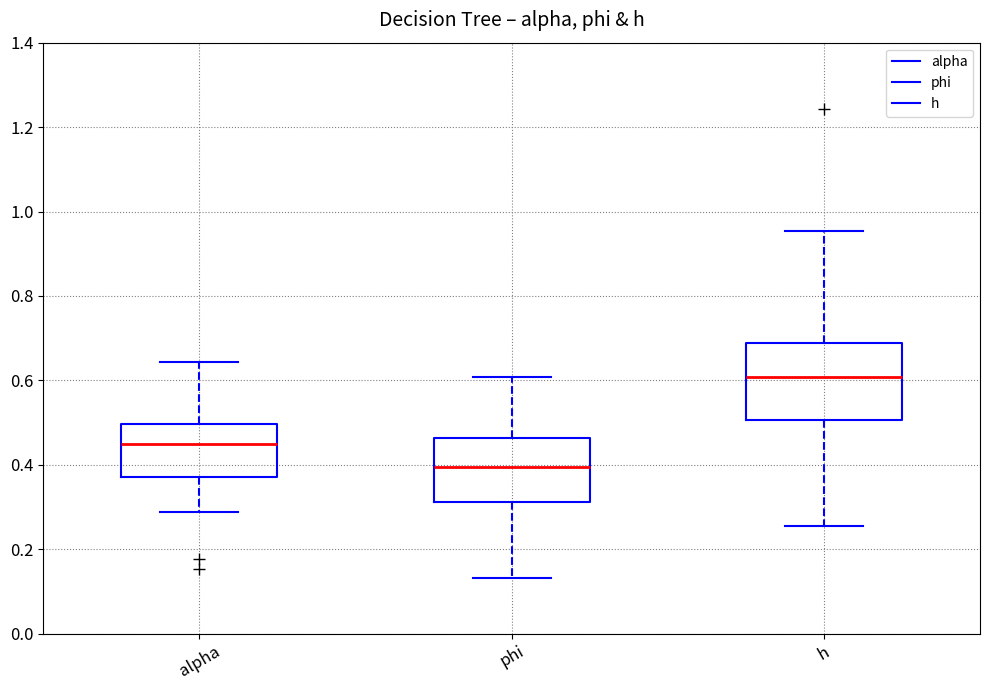

Reading left to right, transcribe this box plot: for each box, give where its median line is, the range the box spans, and where its two whiskers end, as read against the y-axis. The values are not printed on the chart, so give them approximately, as read against the axis.

alpha: median 0.44, box 0.38 to 0.50, whiskers 0.28 to 0.64
phi: median 0.40, box 0.32 to 0.46, whiskers 0.14 to 0.60
h: median 0.60, box 0.50 to 0.68, whiskers 0.26 to 0.96